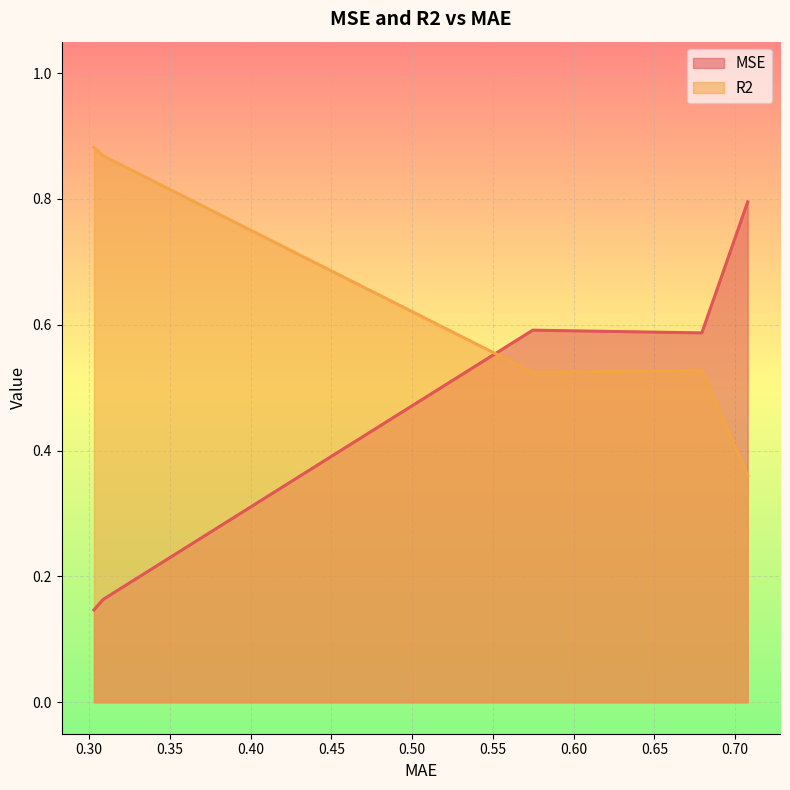

Which series has the widest spread of values?

MSE